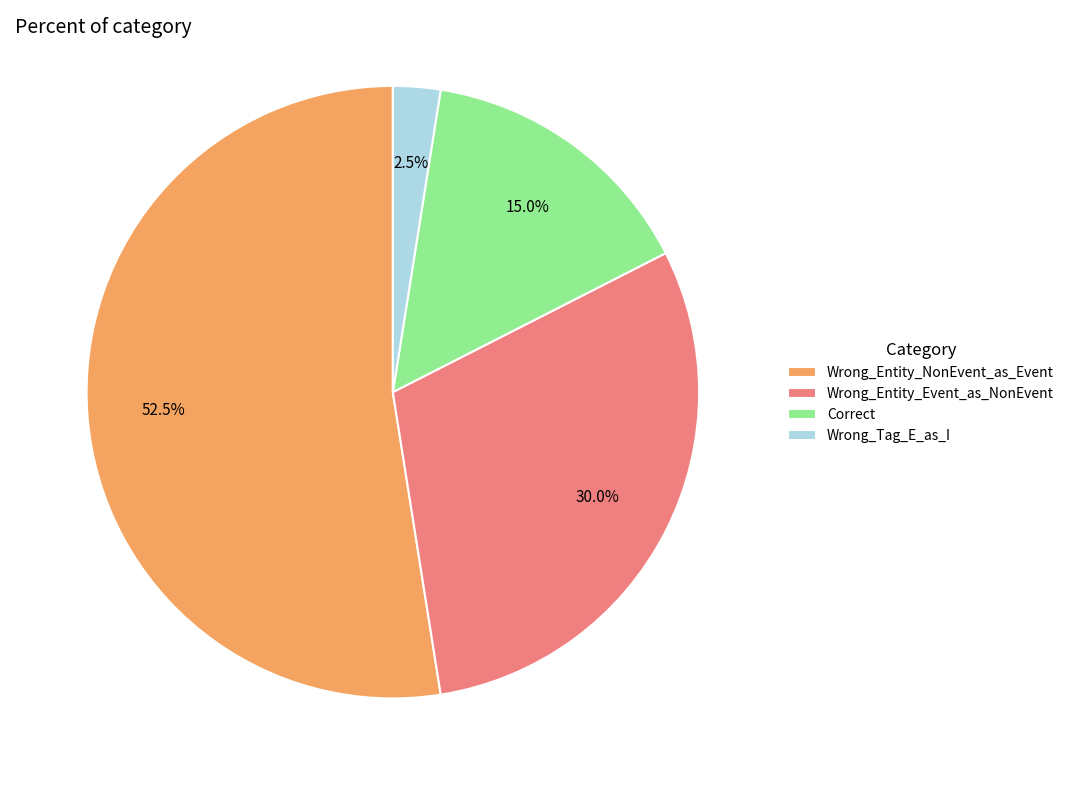

The Correct slice represents 15% of the pie. True or false?

True